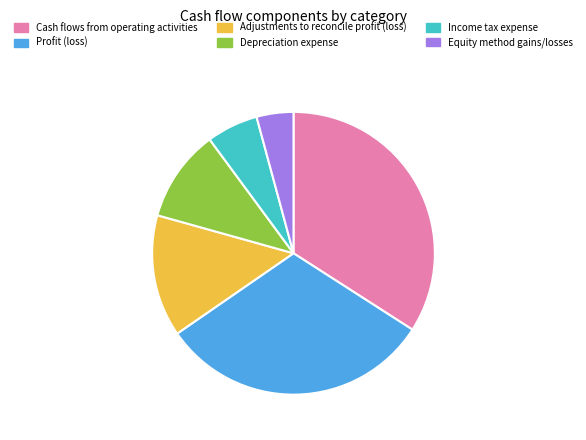

Rank the categories by value from highest to lowest.

Cash flows from operating activities, Profit (loss), Adjustments to reconcile profit (loss), Depreciation expense, Income tax expense, Equity method gains/losses